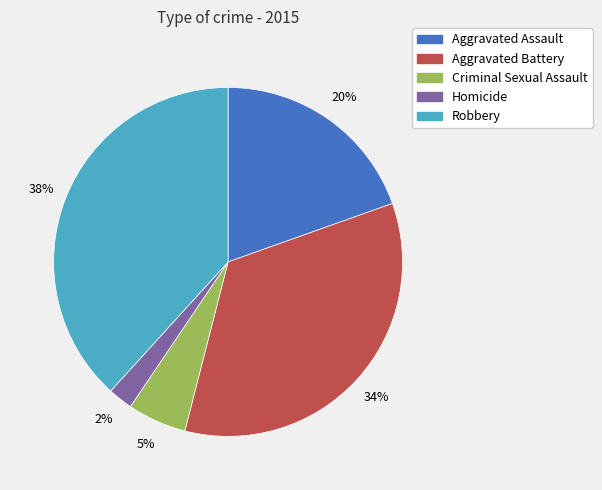

True or false: Aggravated Assault accounts for 5% of the total.

False